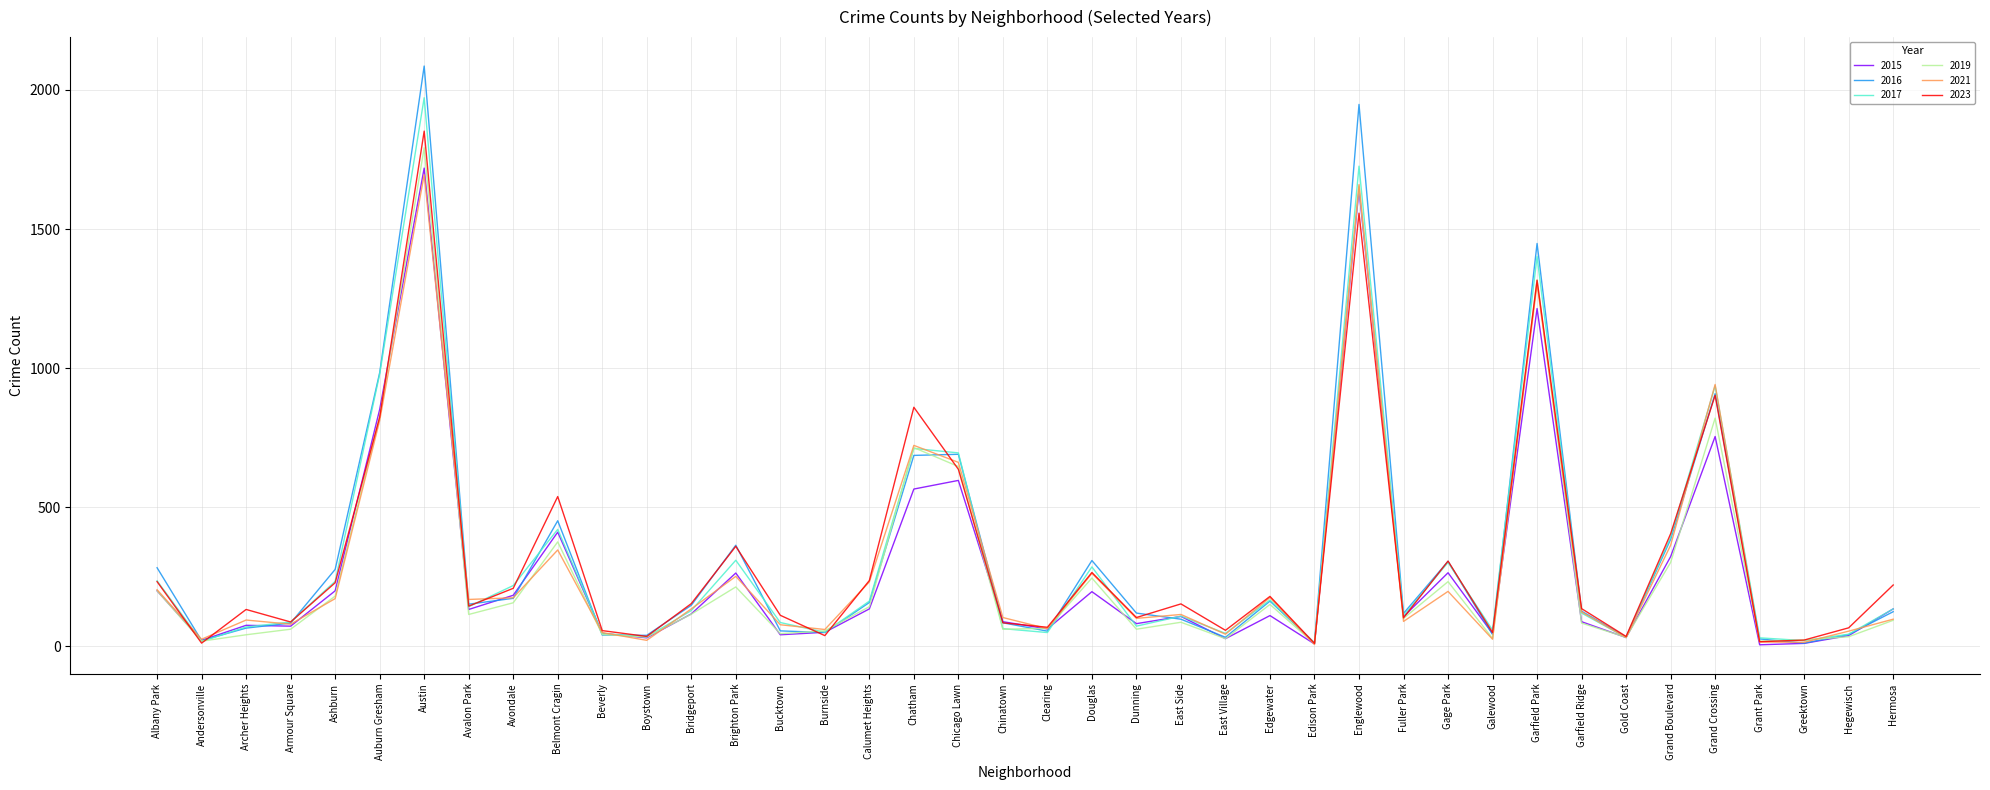

What is the maximum value shown in the chart?

2086